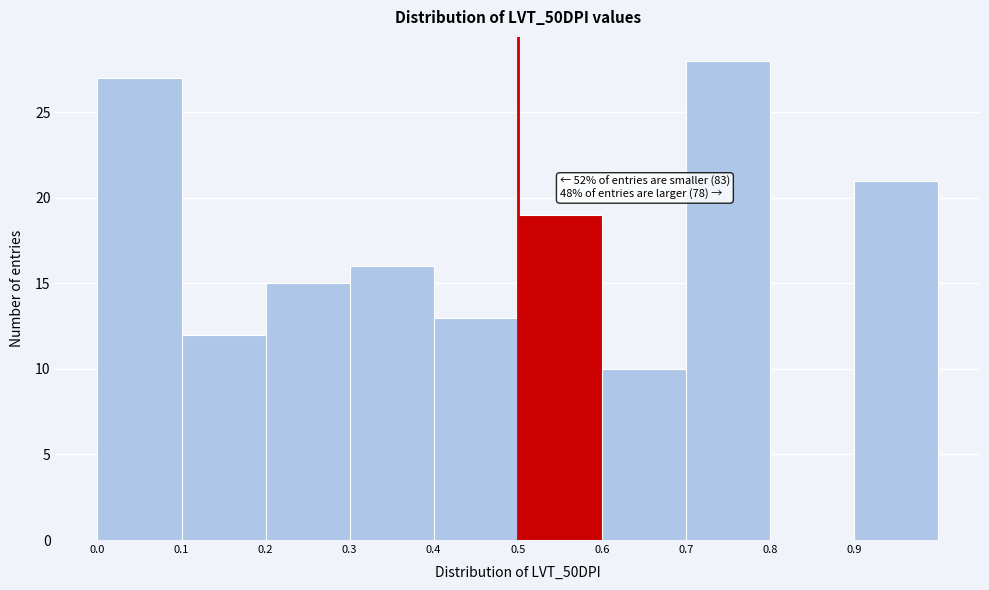

Which range on the x-axis has the tallest bar?

0.7 to 0.8